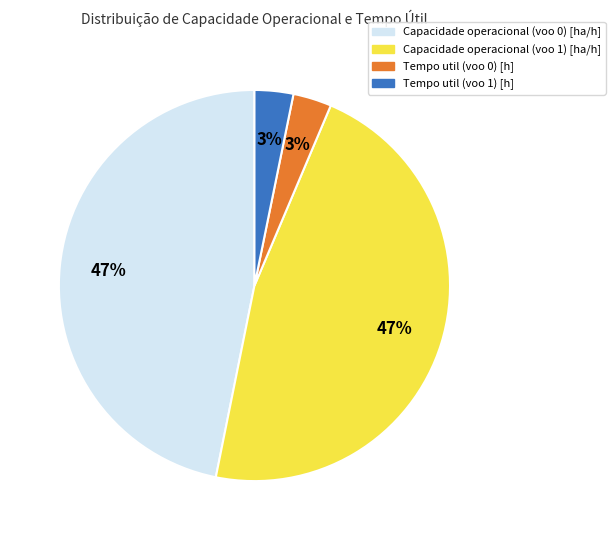

Does Capacidade operacional (voo 0) [ha/h] represent more than half of the total?

No